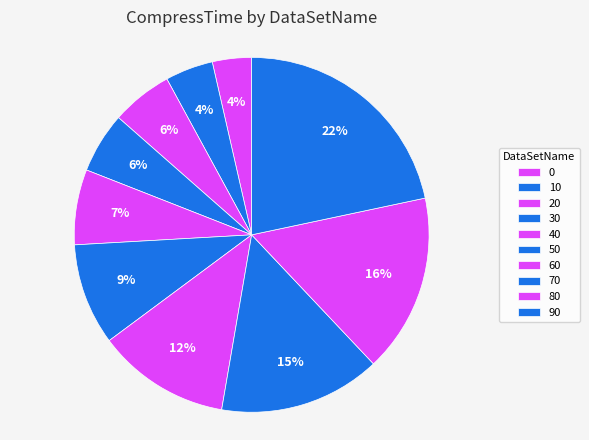

True or false: 80 accounts for 29% of the total.

False